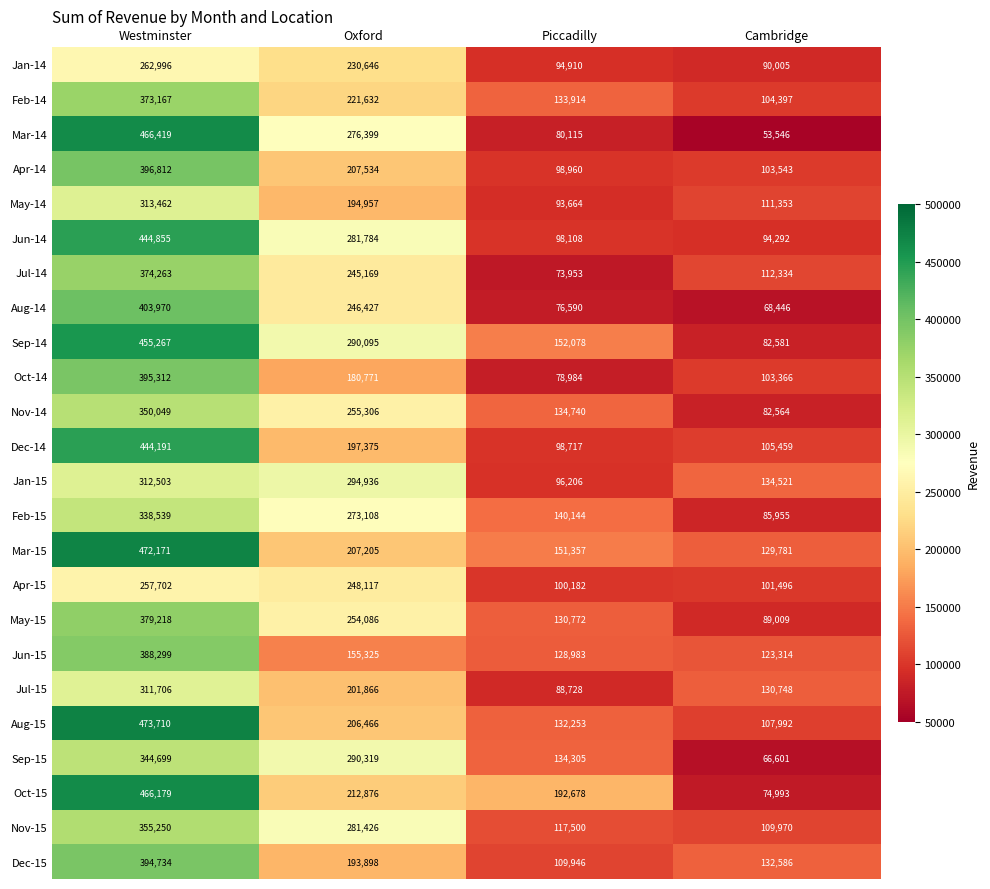

What is the difference between the maximum and minimum values in the Aug-14 series?

335524